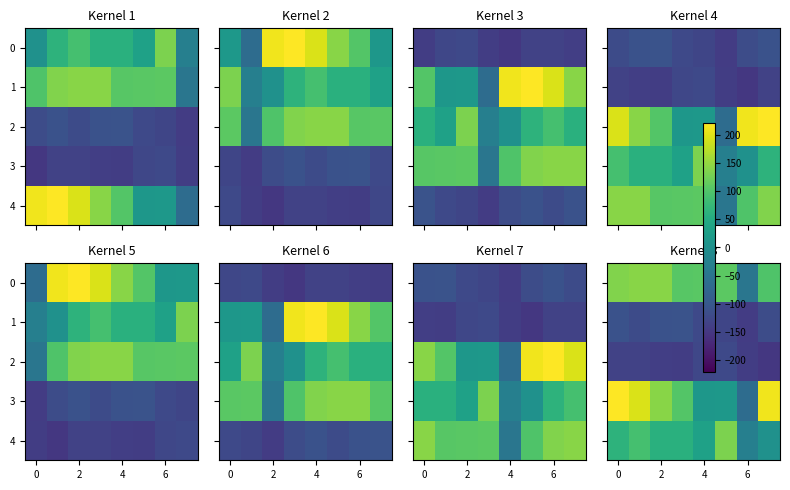

What is the average value of the 2 series?

-135.3